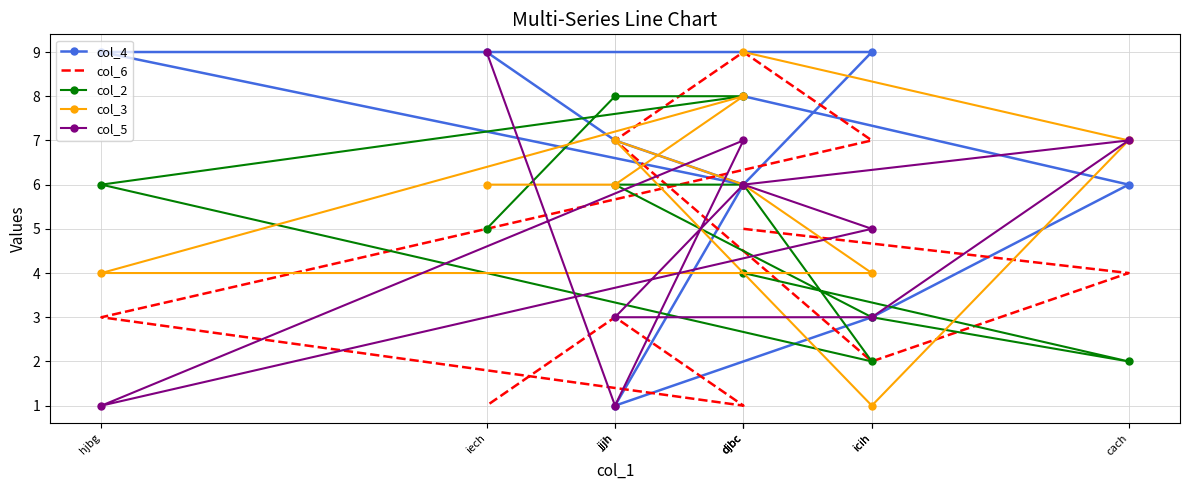

What is the total value across all series at djbc?

32